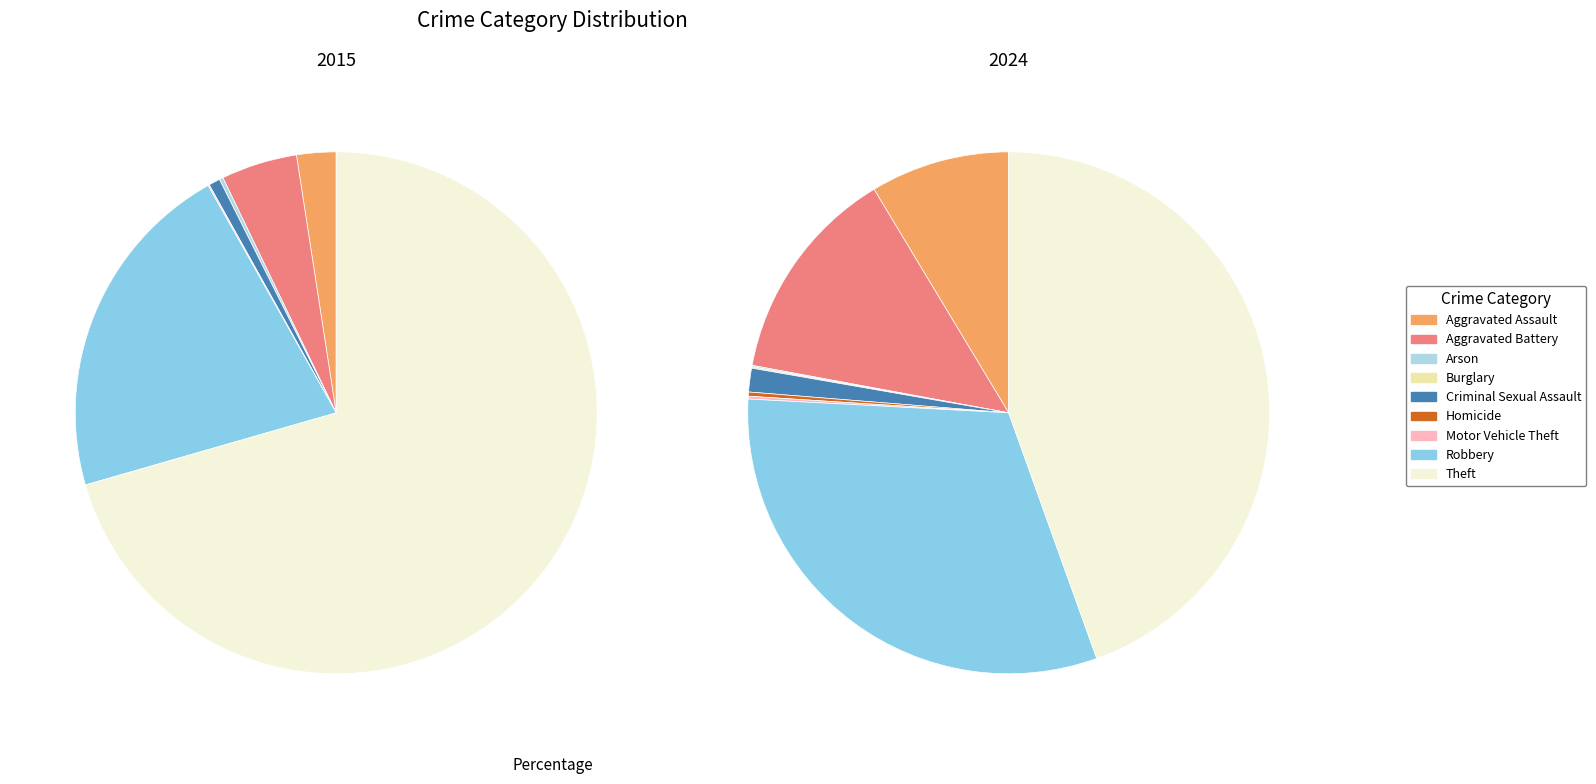

Which category has the smallest portion of the pie?

Arson